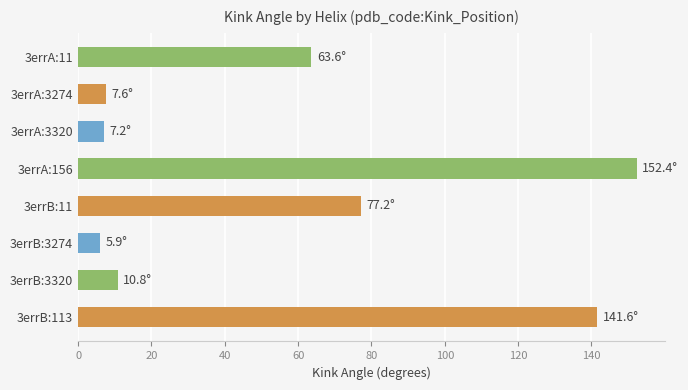

What is the label of the 2nd bar from the right?

3errB:3320